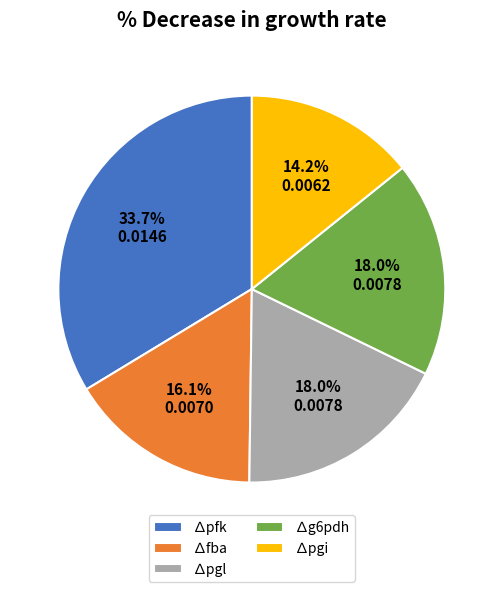

Combined, do ∆pgl and ∆fba account for over 50%?

No